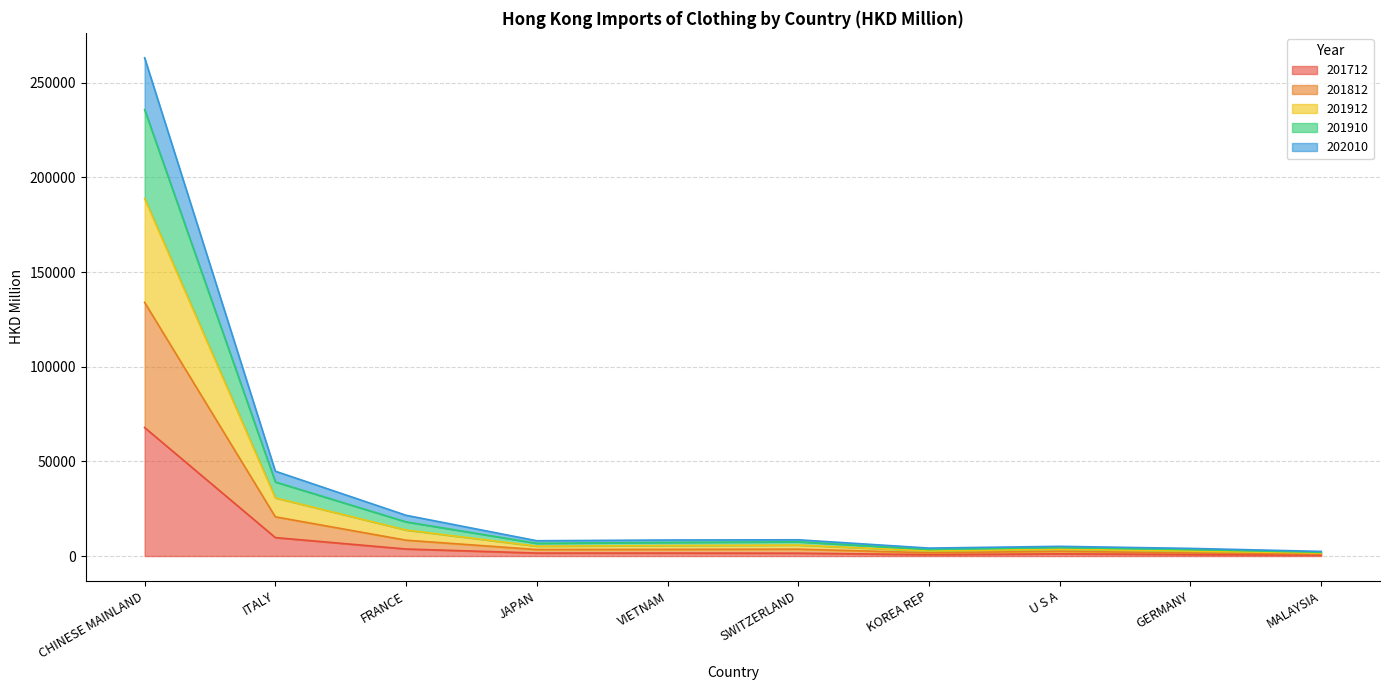

What are all the series names shown in the legend?

201712, 201812, 201912, 201910, 202010